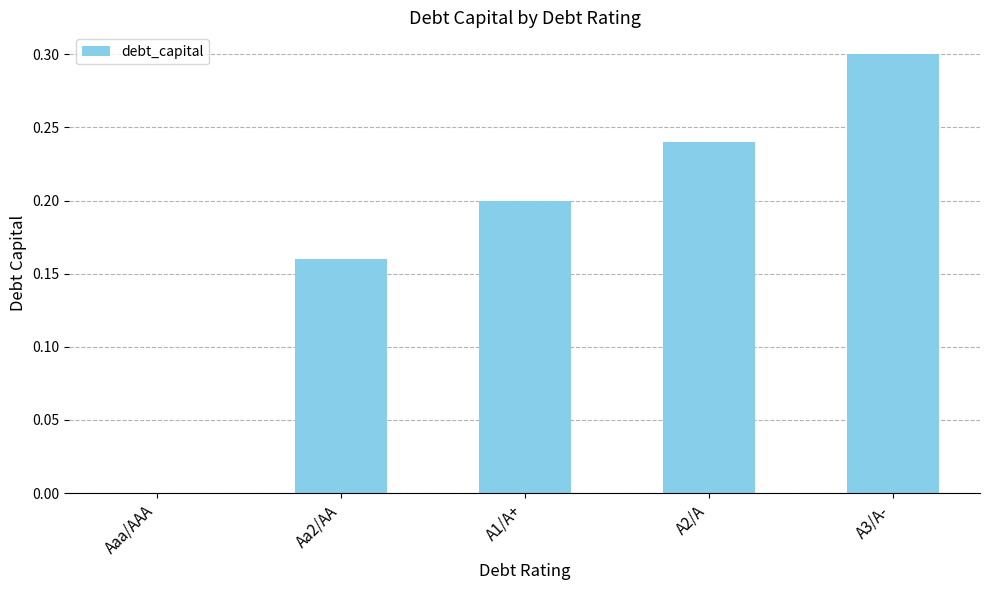

True or false: the data shows 0.1 at Aa2/AA.

False